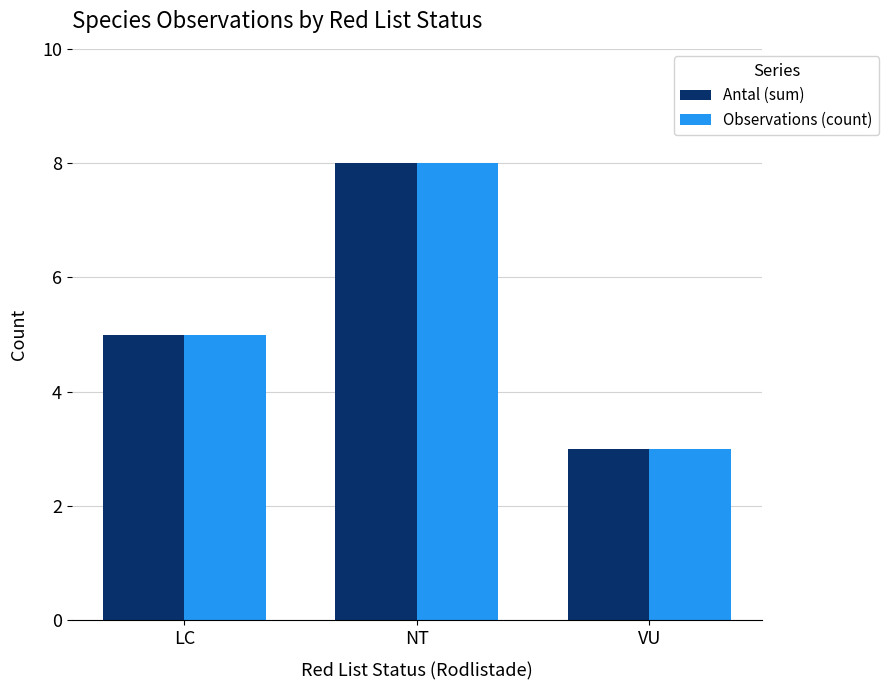

At which category is the sum across all series the highest?

NT